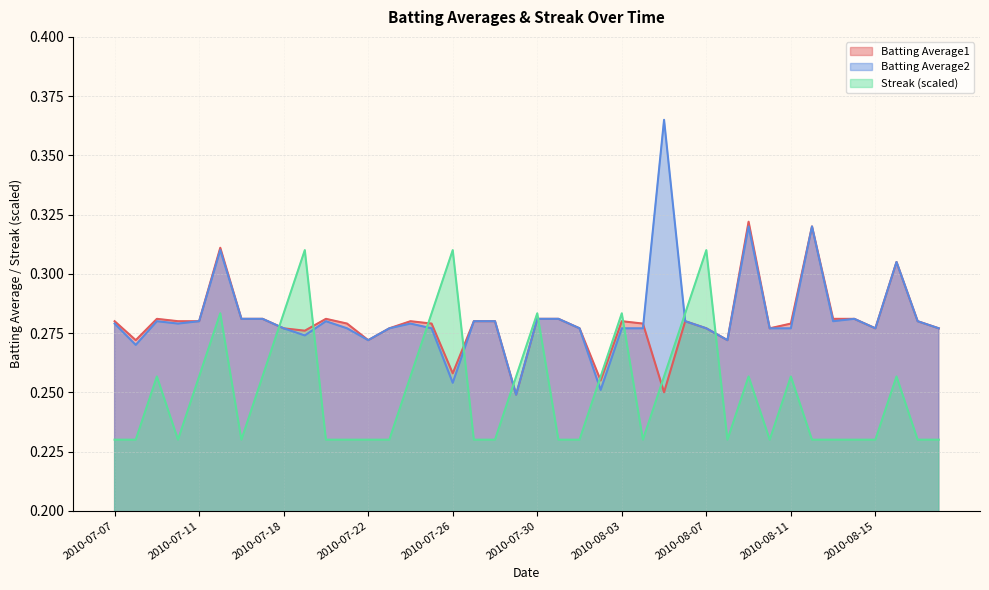

What is the difference between the maximum and minimum values in the Batting Average1 series?

0.1